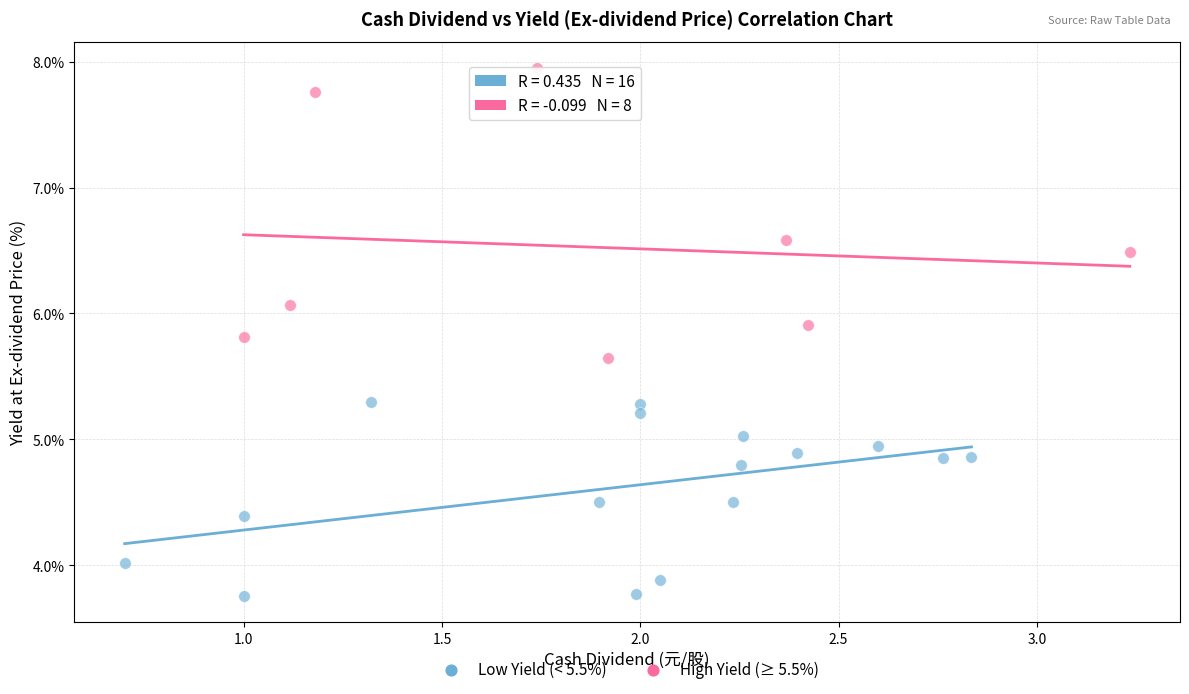

Which series reaches the maximum Y coordinate?

High Yield (≥ 5.5%)